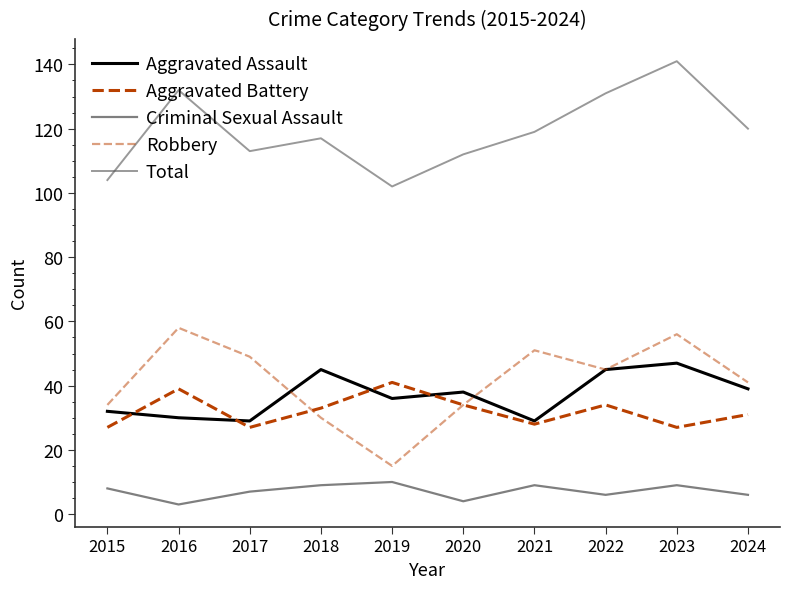

Between 2020 and 2018, which is larger?

2018